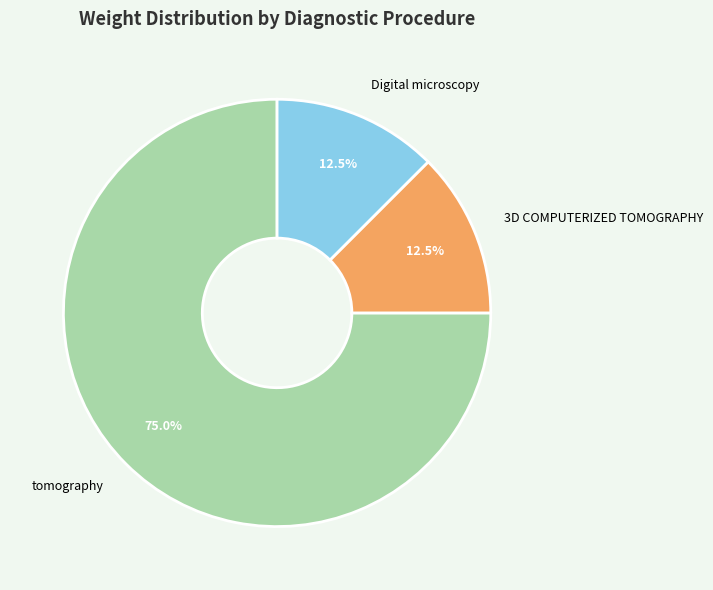

Approximately how many times larger is the value at tomography compared to Digital microscopy?

6.0